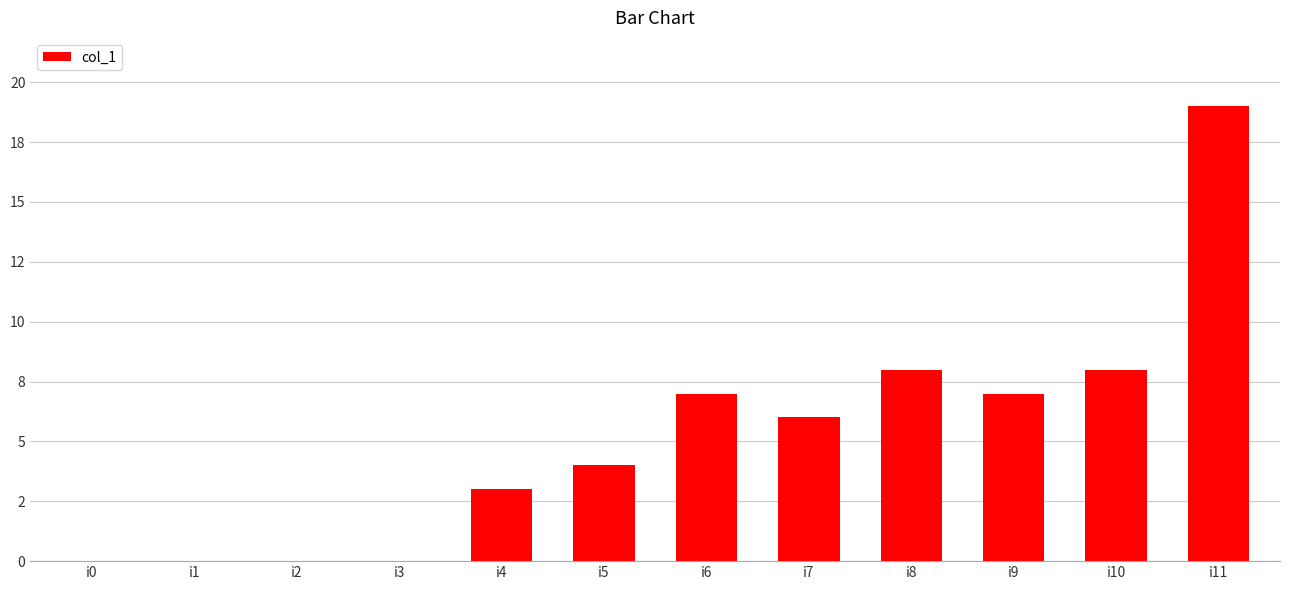

What is the value of the 12th bar from the left?

19